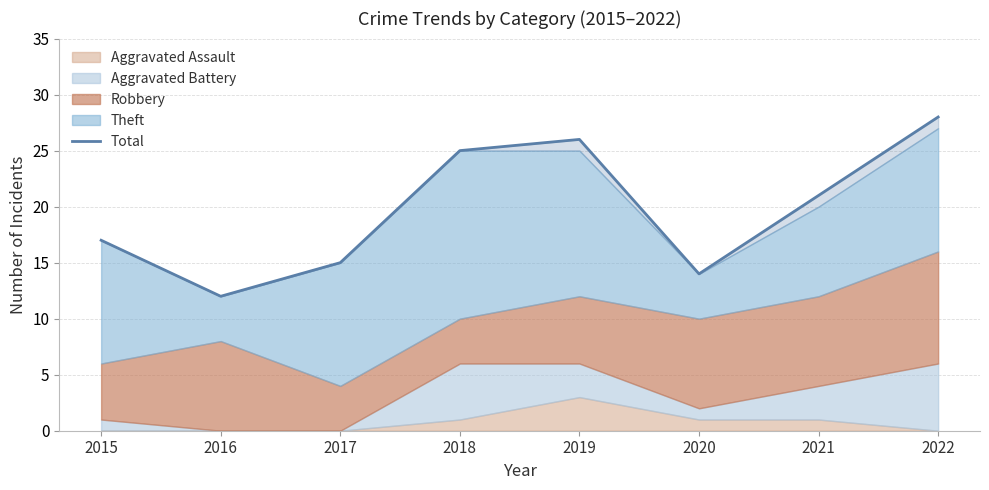

What is the change in value from 2016 to 2019?

+14